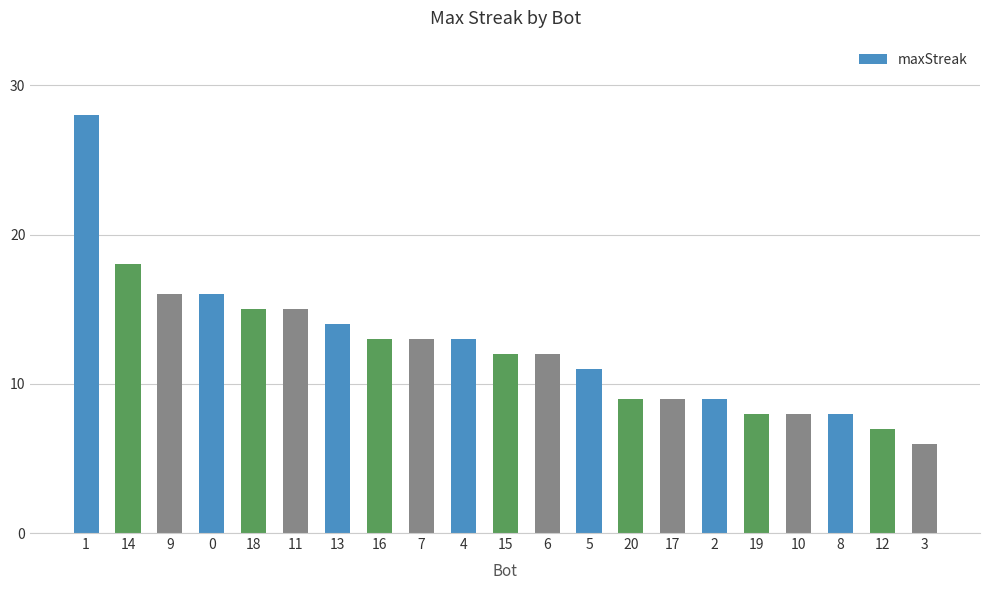

True or false: the data shows 13 at 16.

True